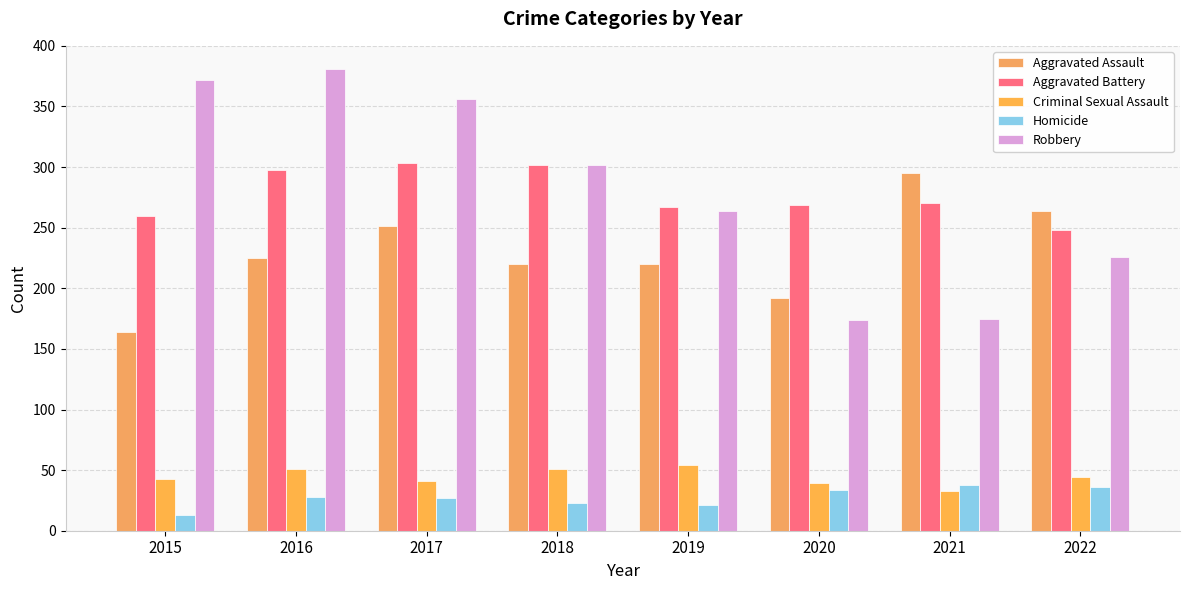

What is the value of the Aggravated Battery bar at the 4th from the left?

302